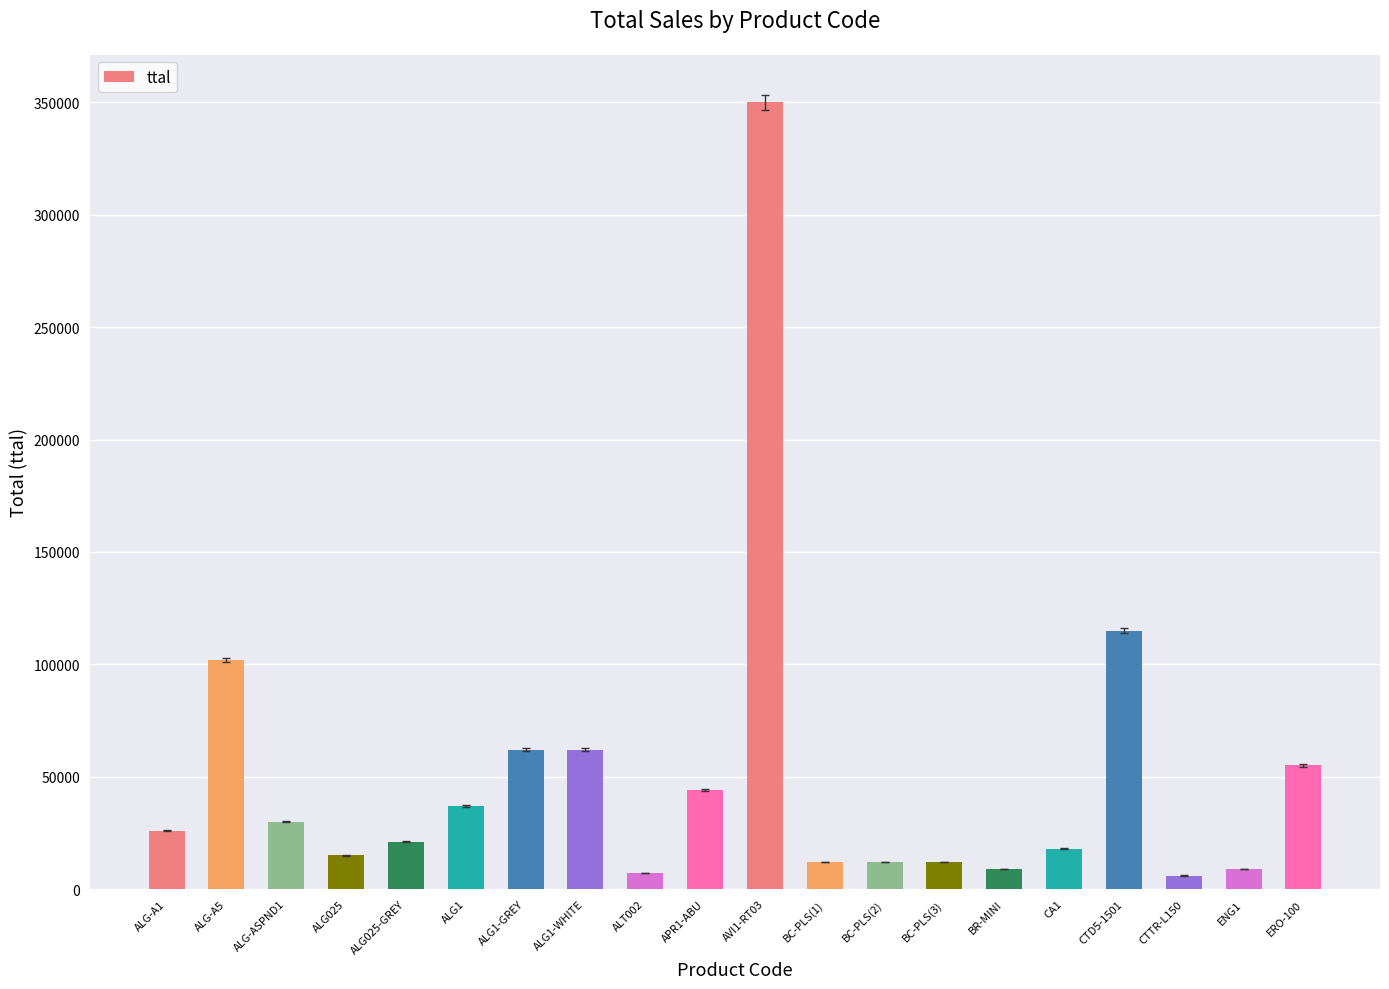

Does the chart contain stacked bars?

No